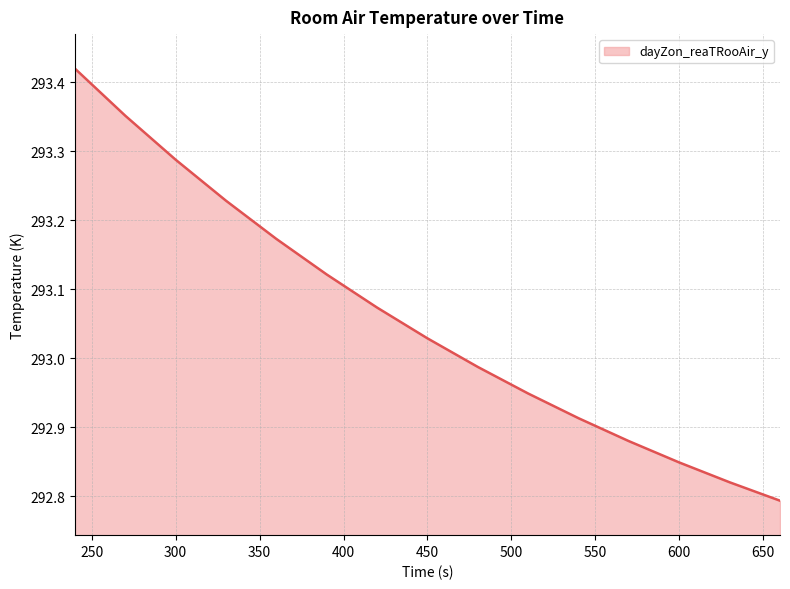

What is the difference between the maximum and minimum values?

0.6